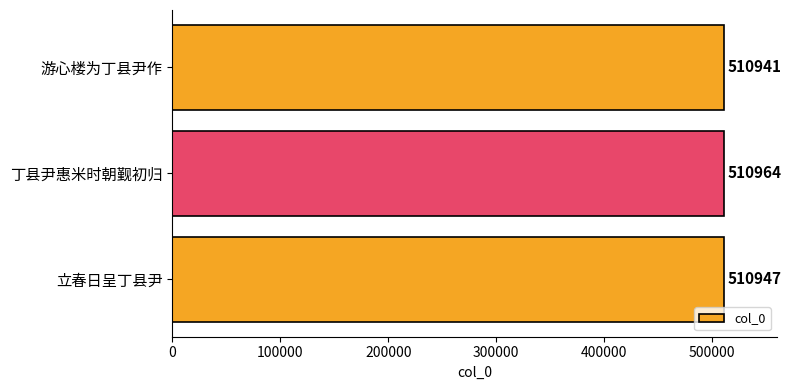

Rank the categories by value from highest to lowest.

丁县尹惠米时朝觐初归, 立春日呈丁县尹, 游心楼为丁县尹作